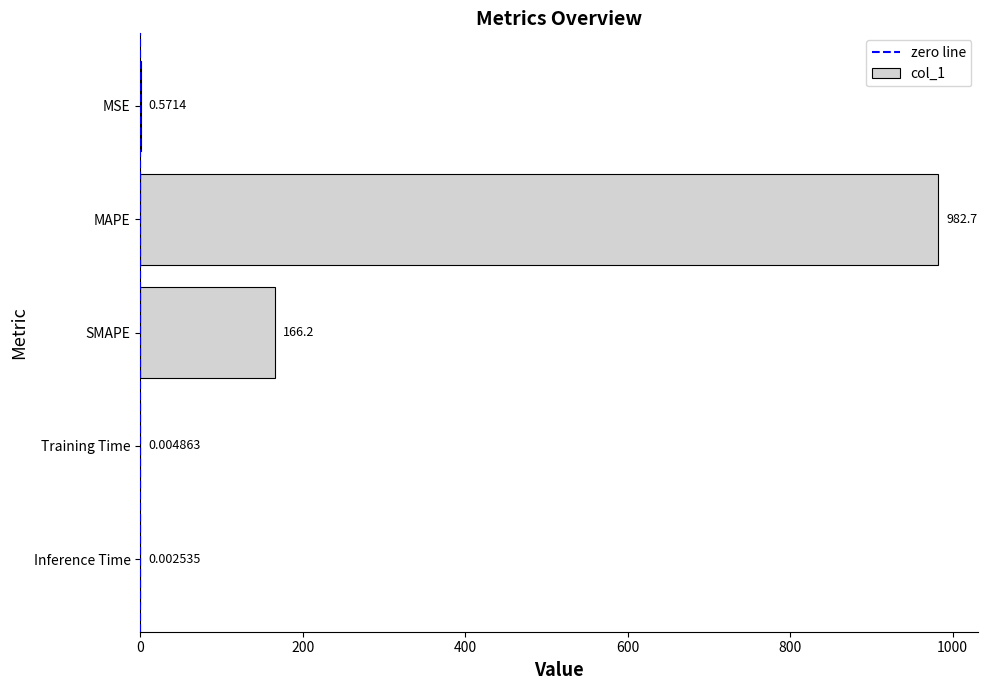

At which label is the value closest to 491?

SMAPE